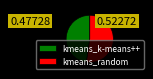

Count the number of slices in the pie.

2